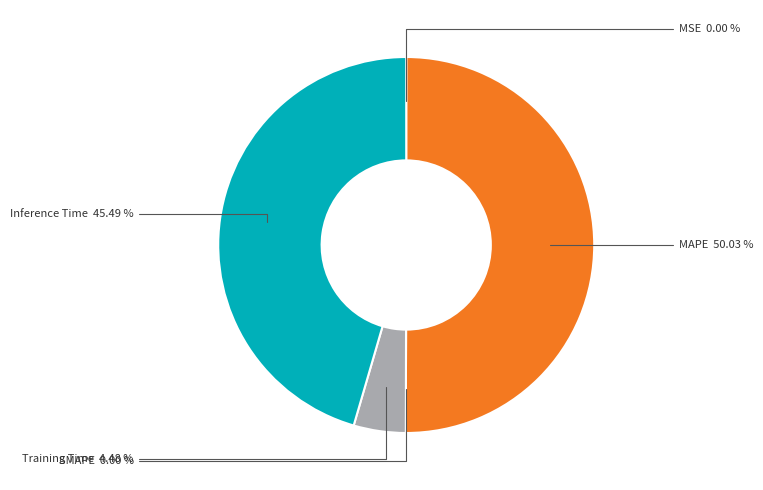

Combined, what portion of the pie is Inference Time and MSE?

45.5%